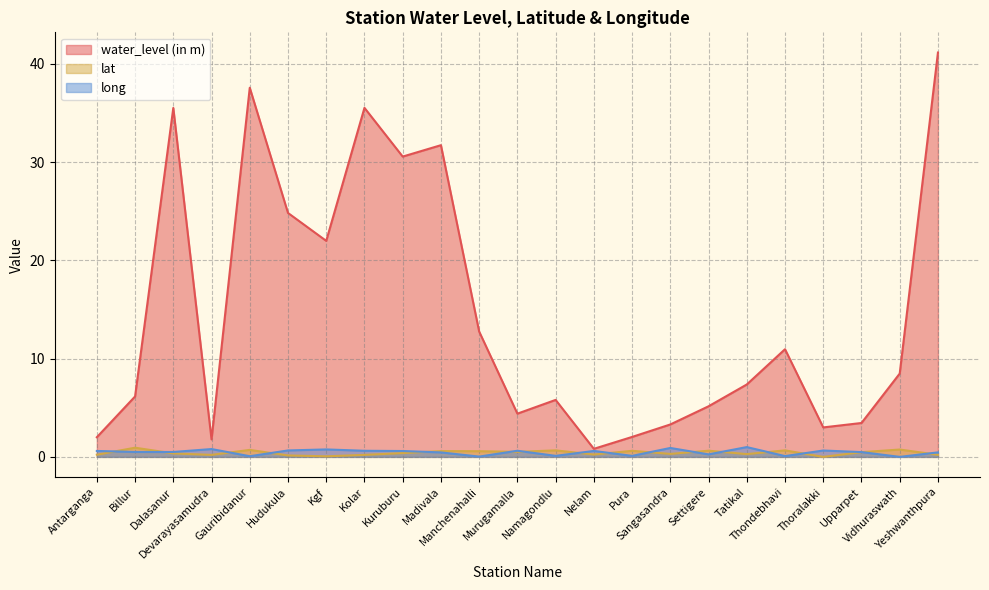

What is the total value across all series at Tatikal?

8.7